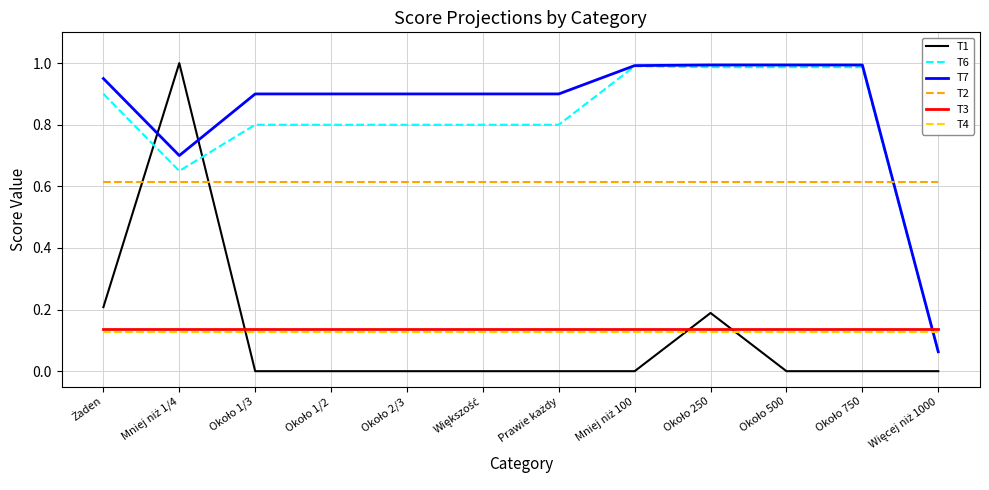

Which series has the largest total across all categories?

T7